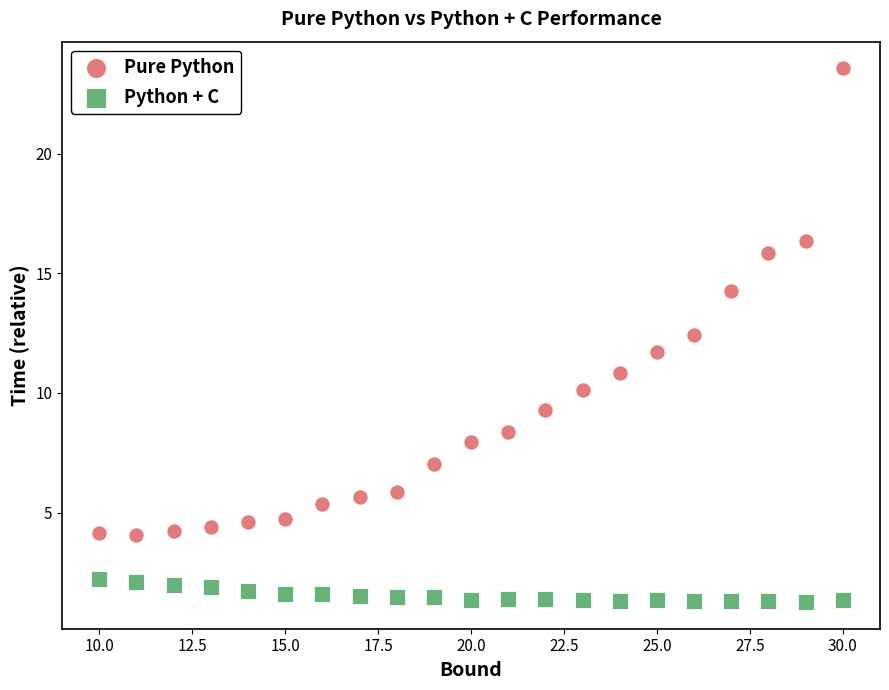

Which series has the widest spread of Y values?

Pure Python